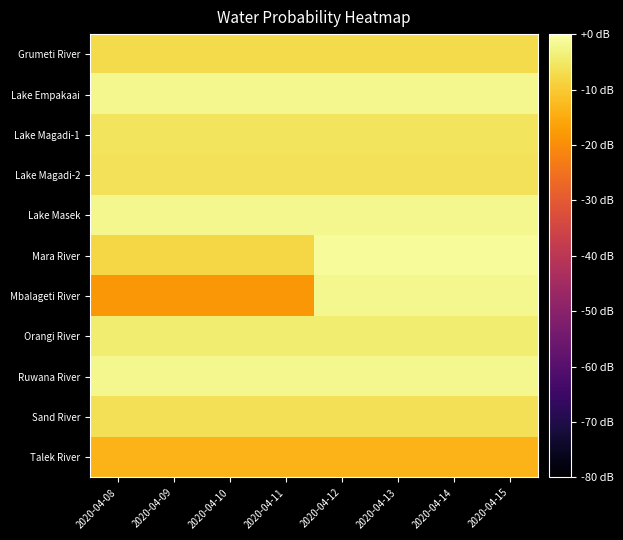

How many data points does each series have?

8